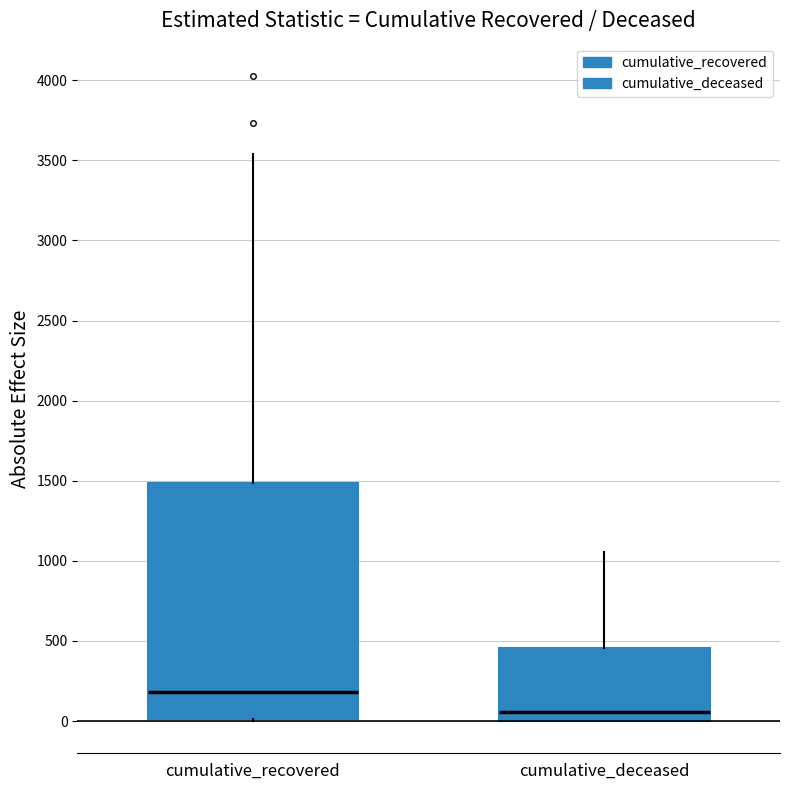

Reading left to right, transcribe this box plot: for each box, give where its median line is, the range the box spans, and where its two whiskers end, as read against the y-axis. The values are not printed on the chart, so give them approximately, as read against the axis.

cumulative_recovered: median 200, box 0 to 1500, whiskers 0 to 3550
cumulative_deceased: median 50, box 0 to 450, whiskers 0 to 1050